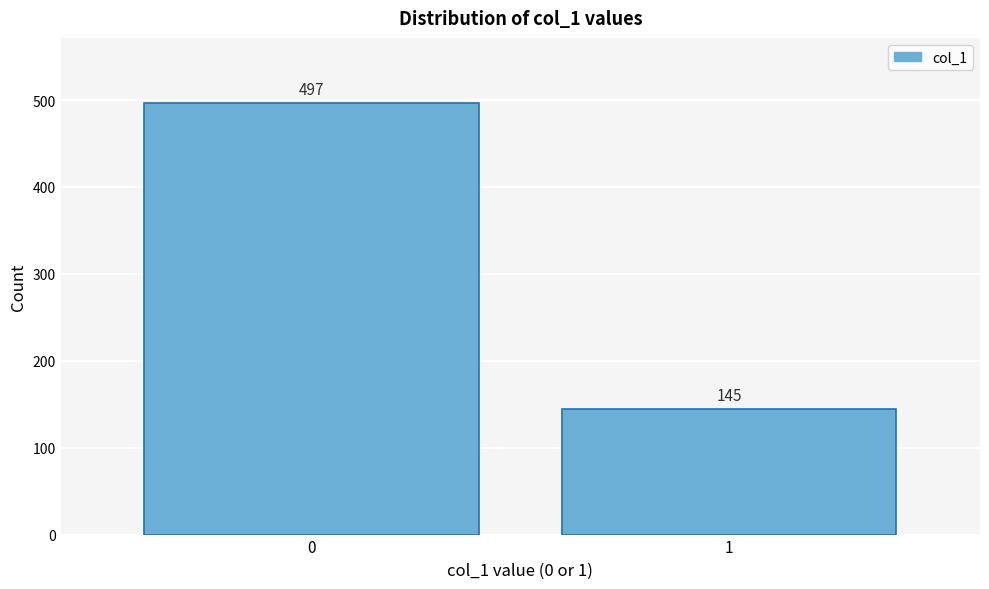

Reading right to left, list all the values displayed in this chart.

1=145	0=497